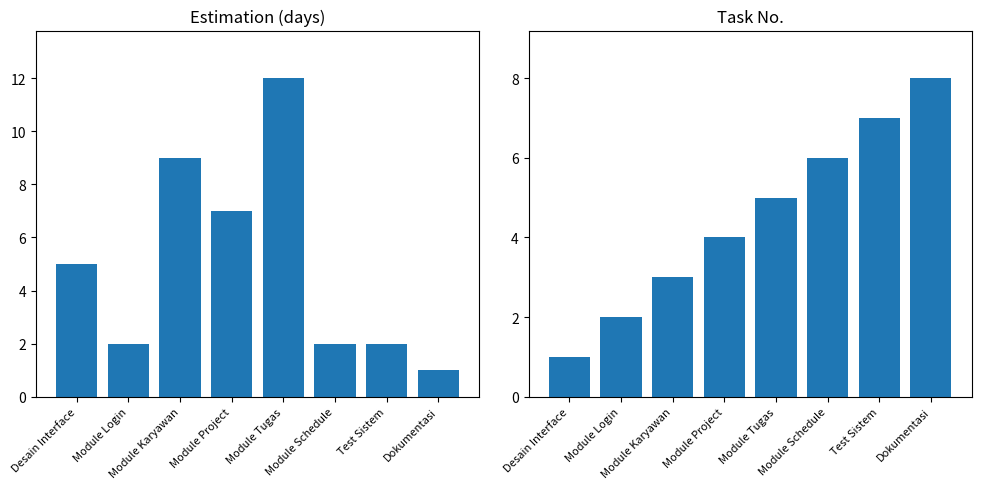

What is the maximum value shown in the chart?

12